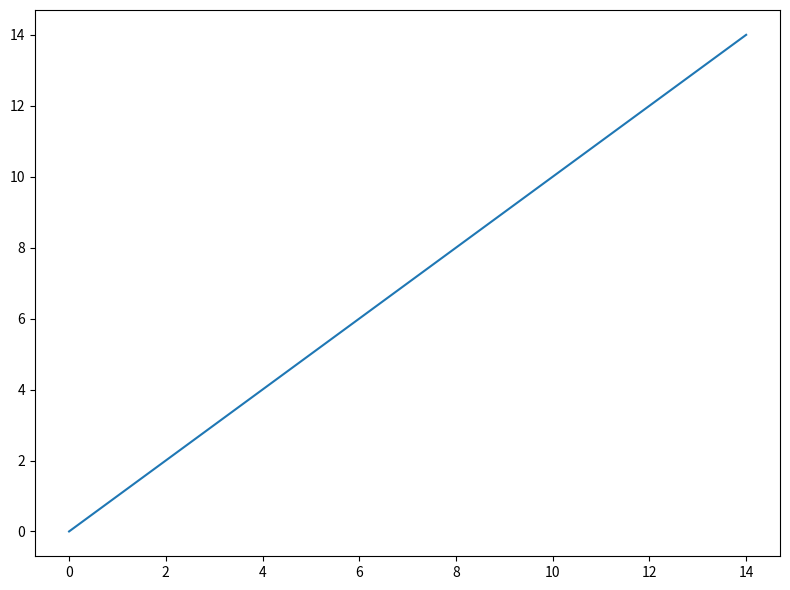

What is the greatest value displayed?

14